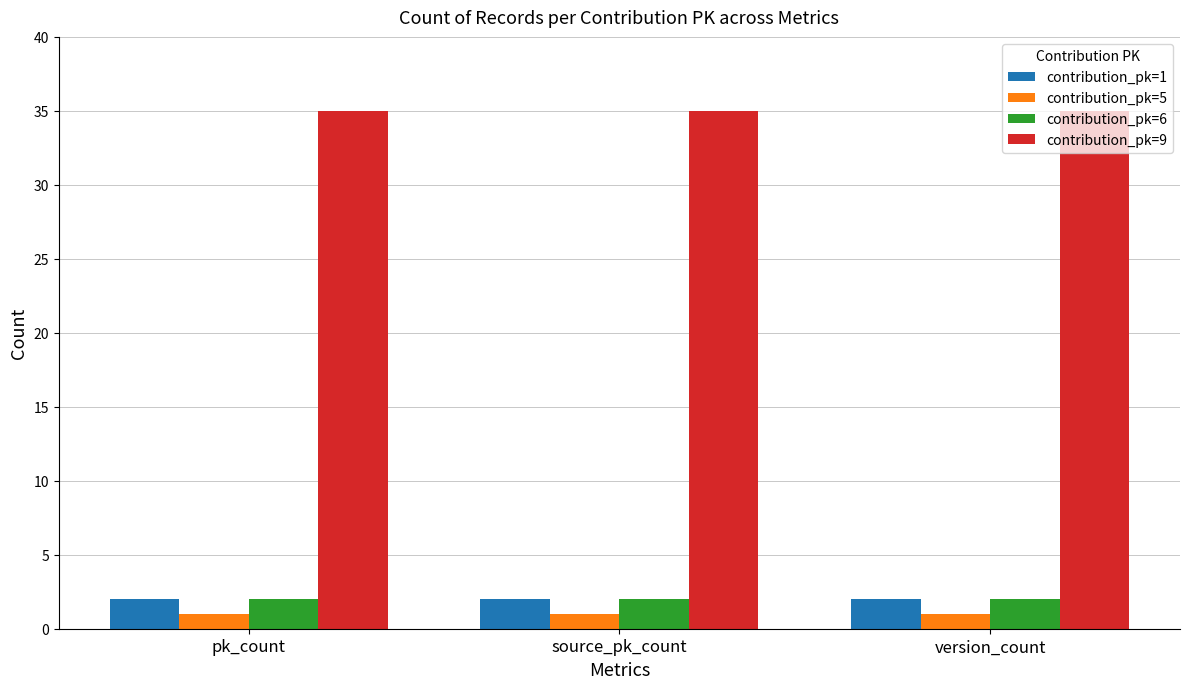

Is it true that contribution_pk=5 equals 1 at pk_count?

True